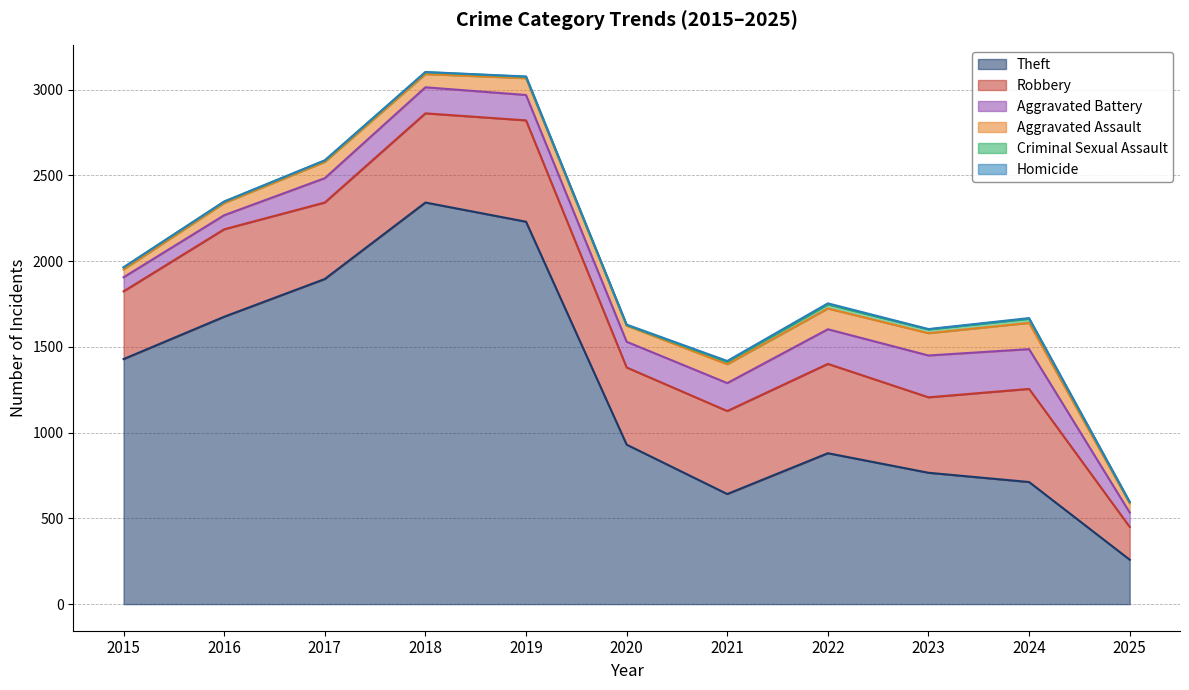

Is the value of Criminal Sexual Assault at 2015 greater than the value of Aggravated Battery at 2025?

No